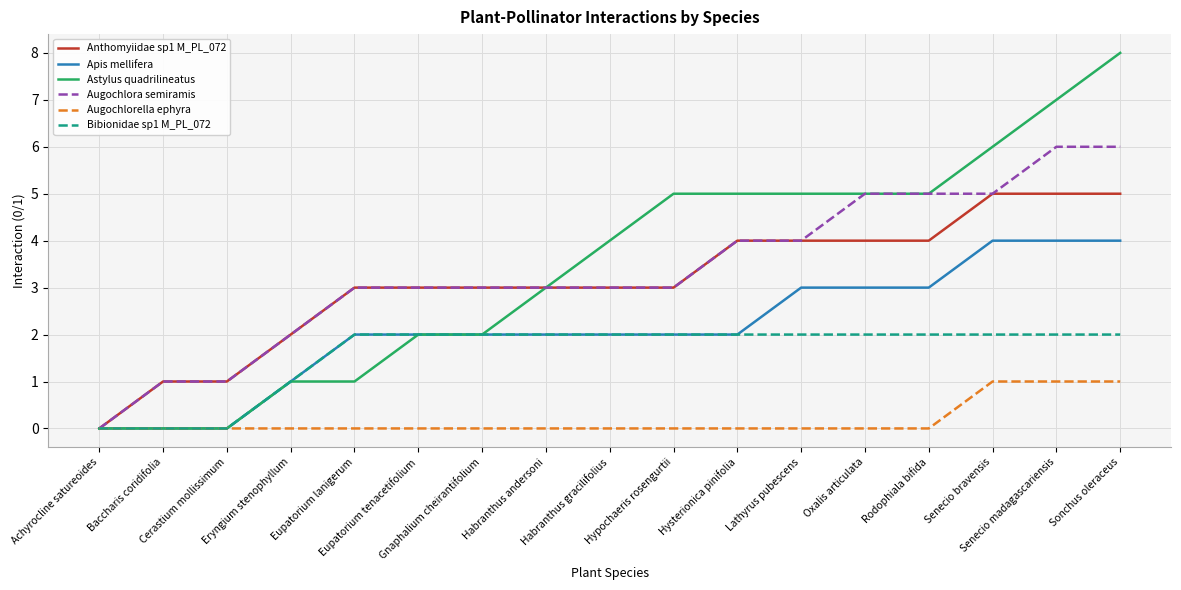

What position from the left is Lathyrus pubescens?

12